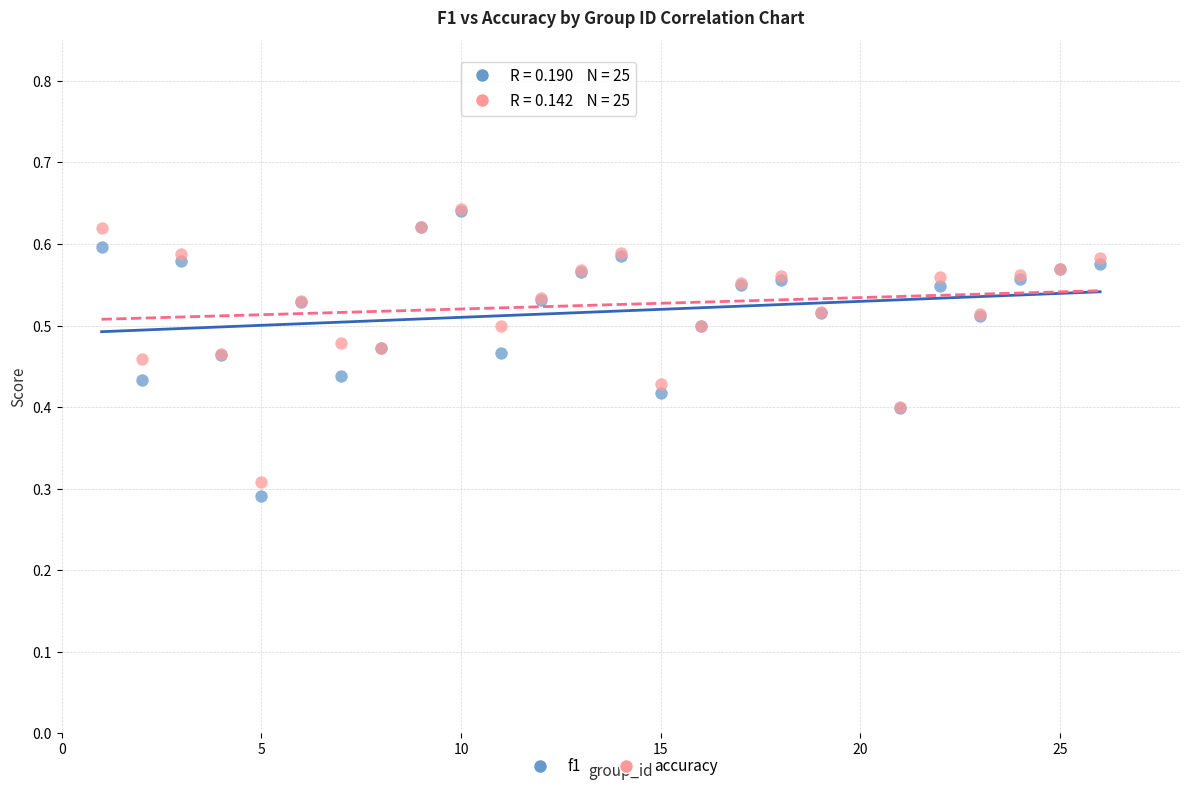

What are all the series names shown in the legend?

f1, accuracy